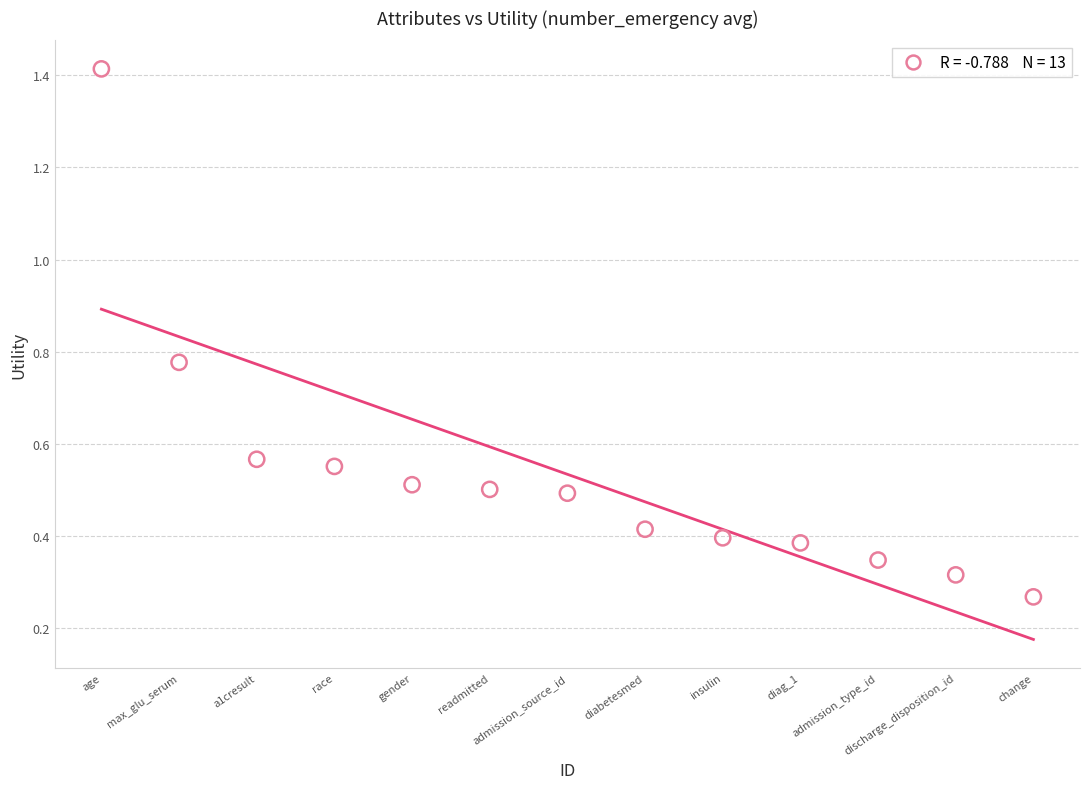

What is the range of Y values (max minus min)?

1.1